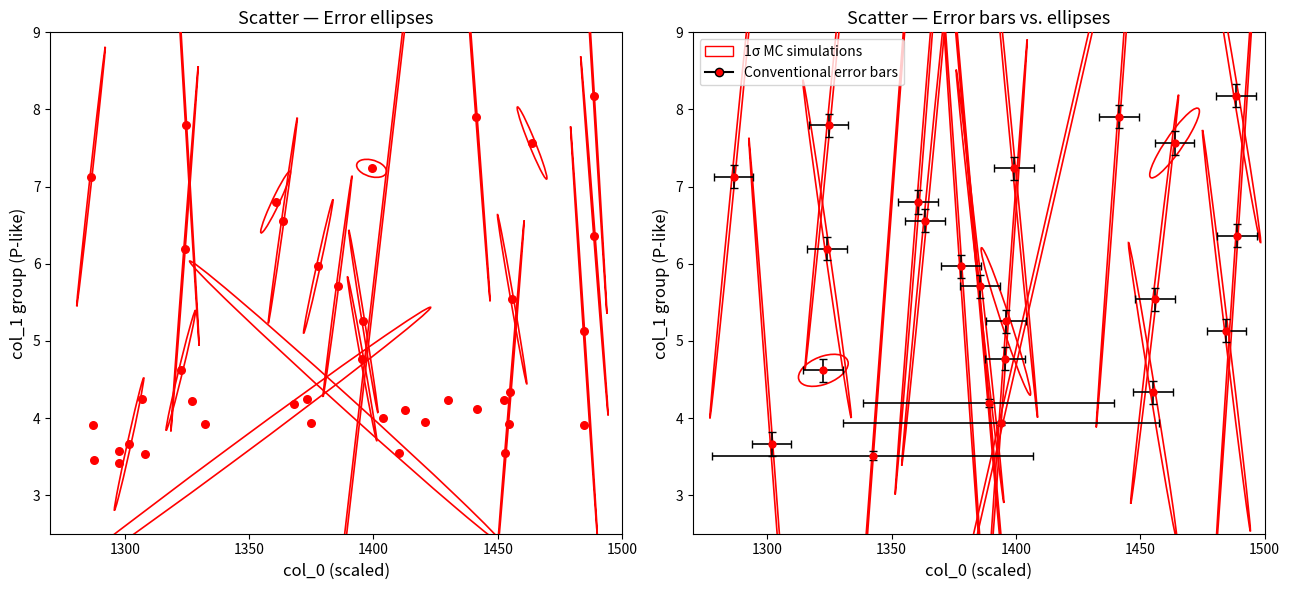

What is the range of X values (max minus min)?

202.5